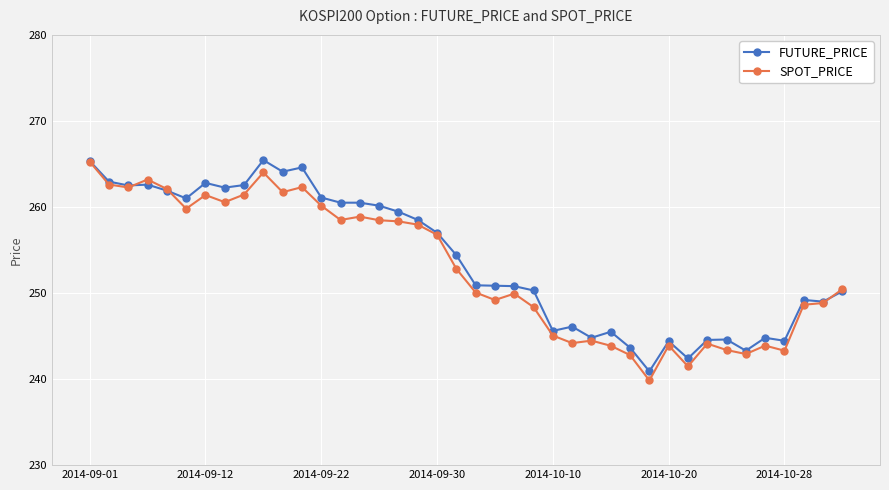

True or false: SPOT_PRICE has more than 1 points higher than both neighbors.

True